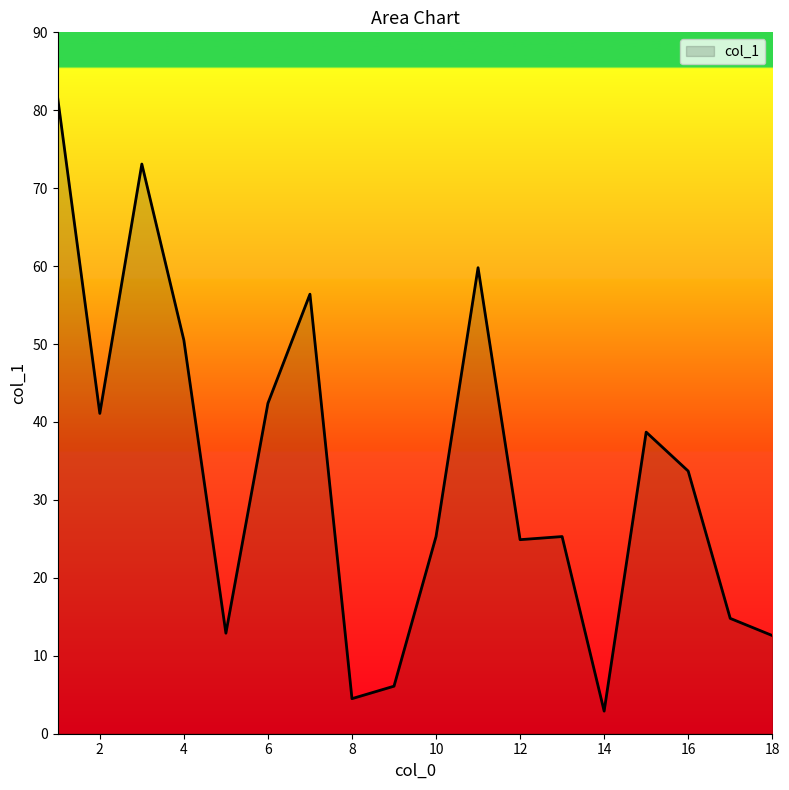

What is the greatest value displayed?

81.5